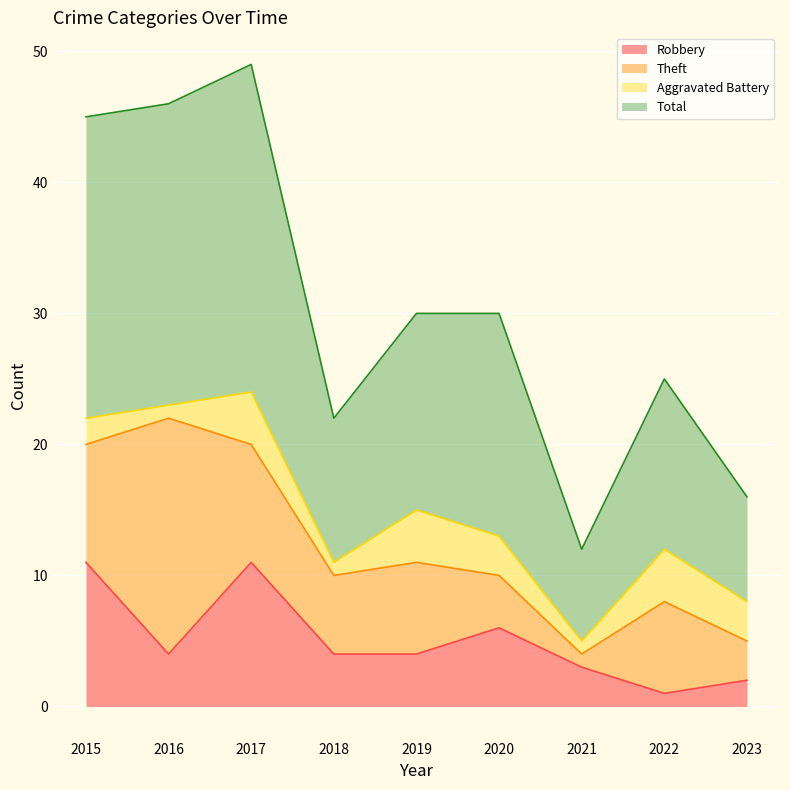

True or false: Total and Robbery cross at least once.

False